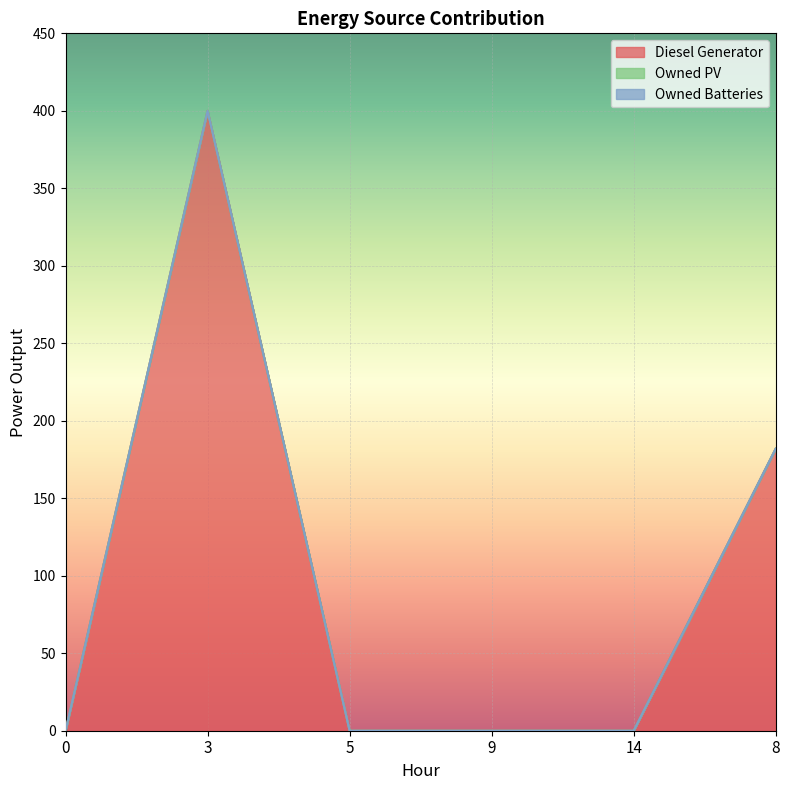

Which label corresponds to the largest value in the chart?

3